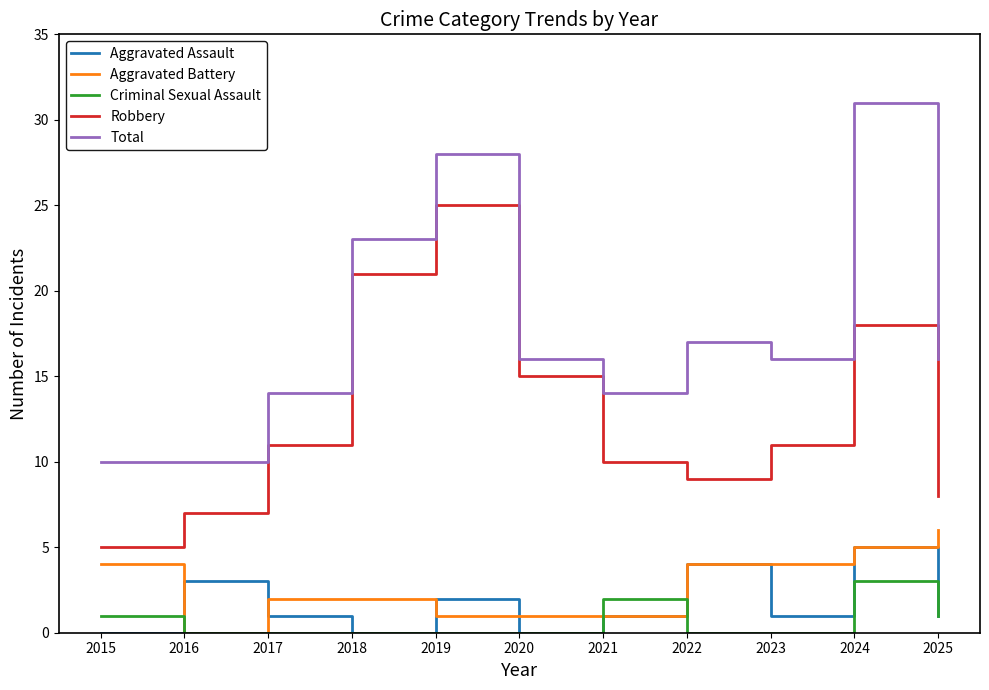

What is the difference between the highest and lowest values at 2018?

23